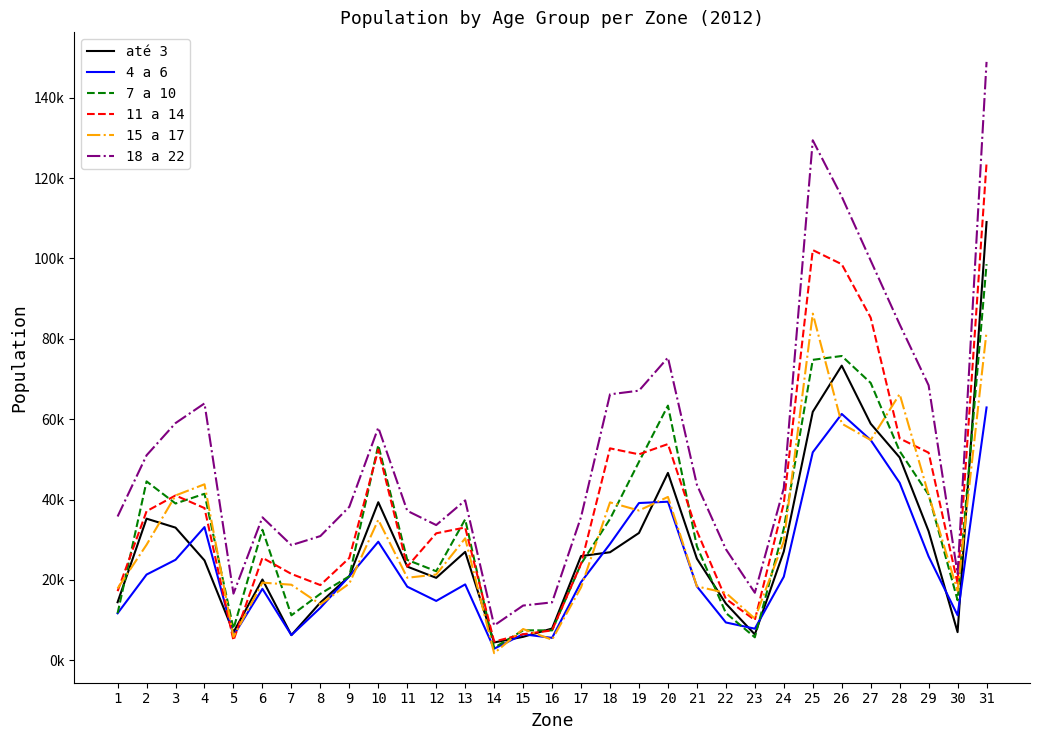

What are all the series names shown in the legend?

até 3, 4 a 6, 7 a 10, 11 a 14, 15 a 17, 18 a 22